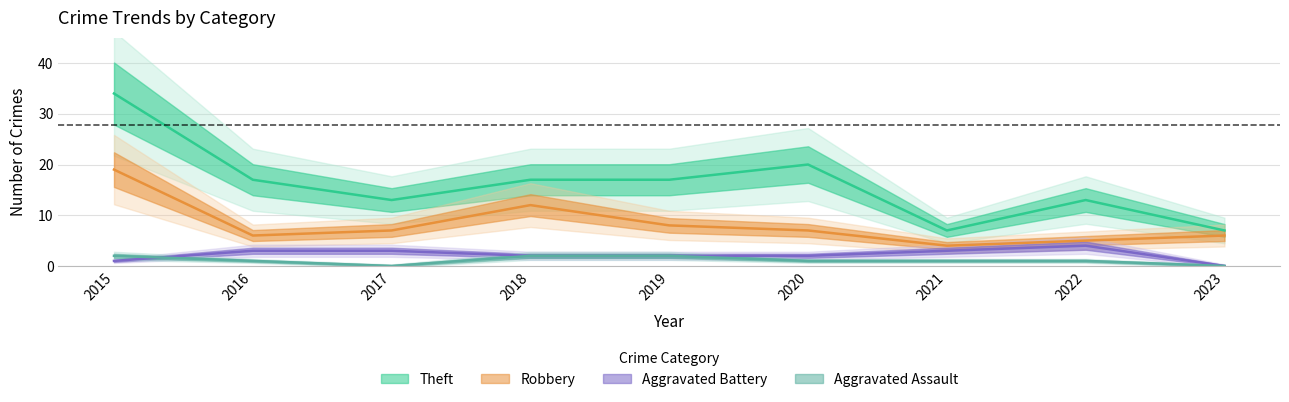

The value of Robbery at 2015 is 11. True or false?

False